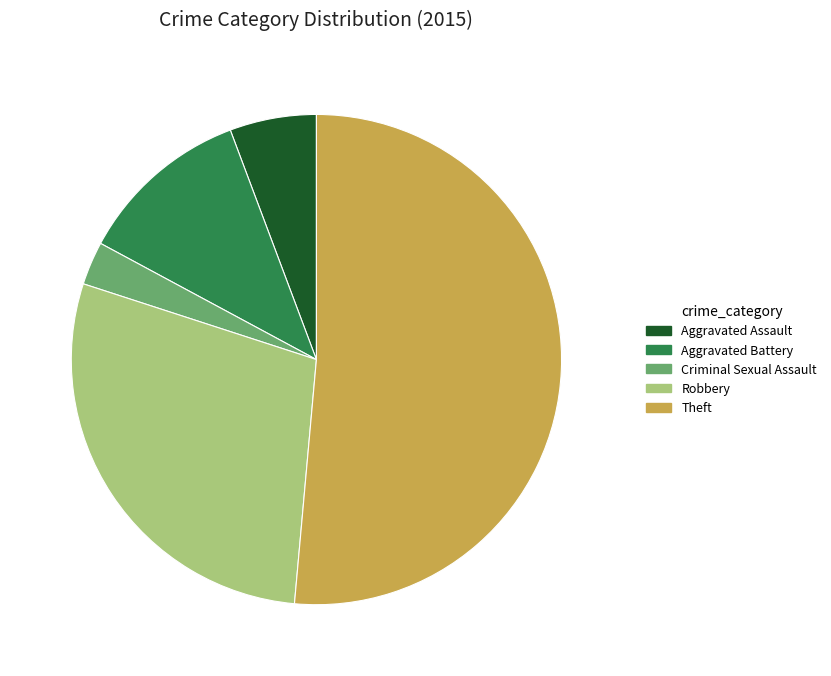

The Criminal Sexual Assault slice represents 3% of the pie. True or false?

True